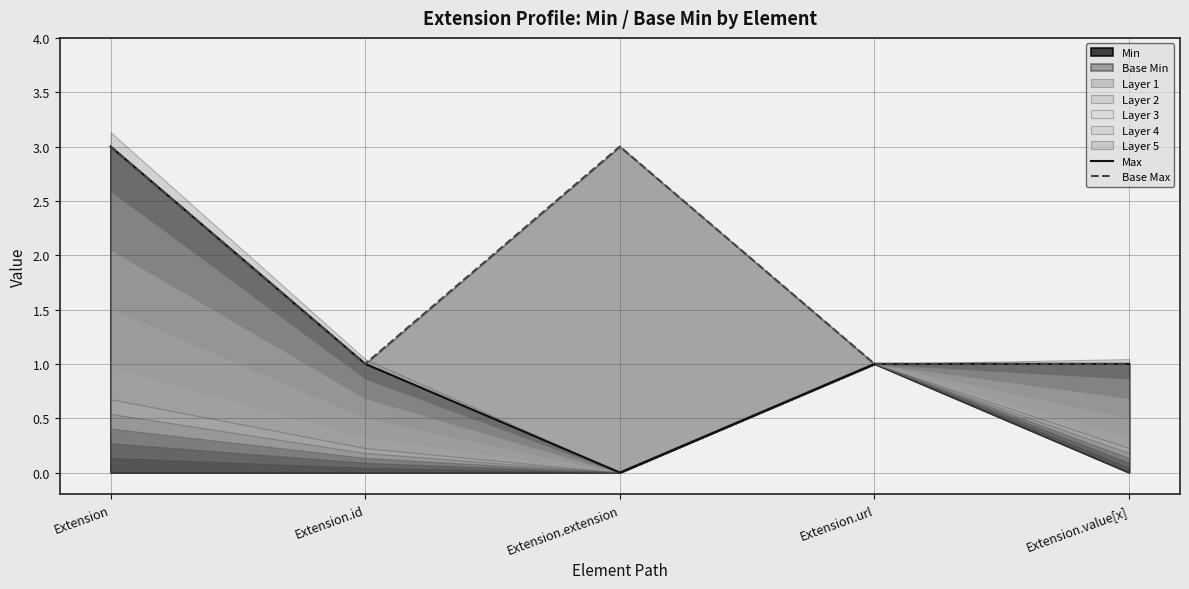

How many lines are shown in the chart?

2